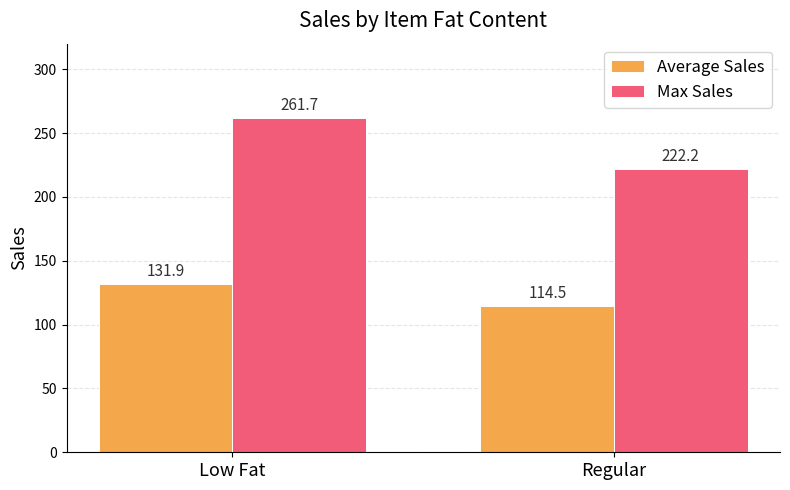

What is the sum of the Average Sales values at Regular and Low Fat?

246.3